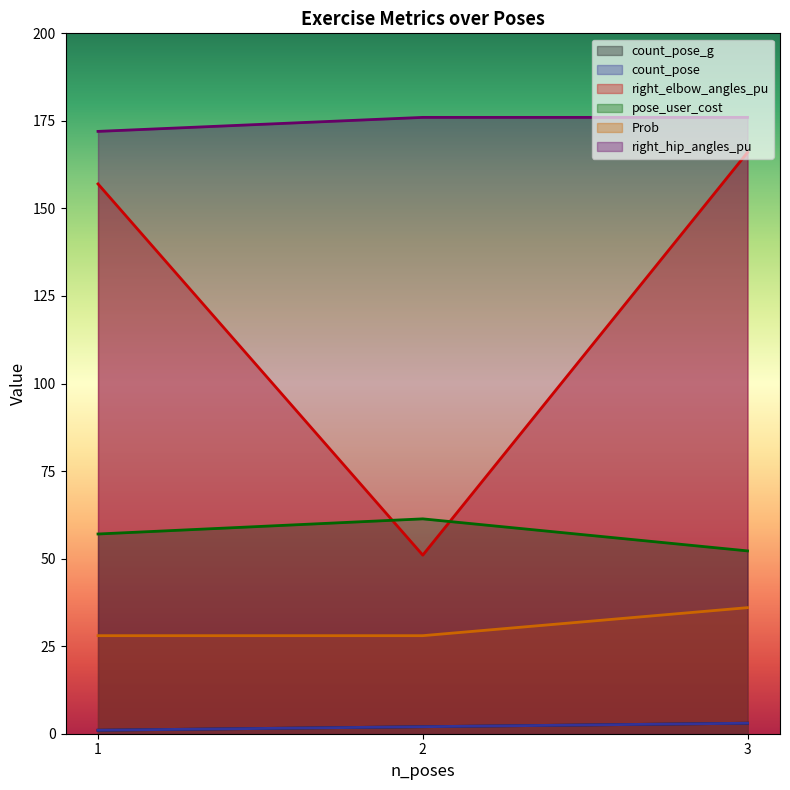

Which has a higher value, 2 or 1?

2